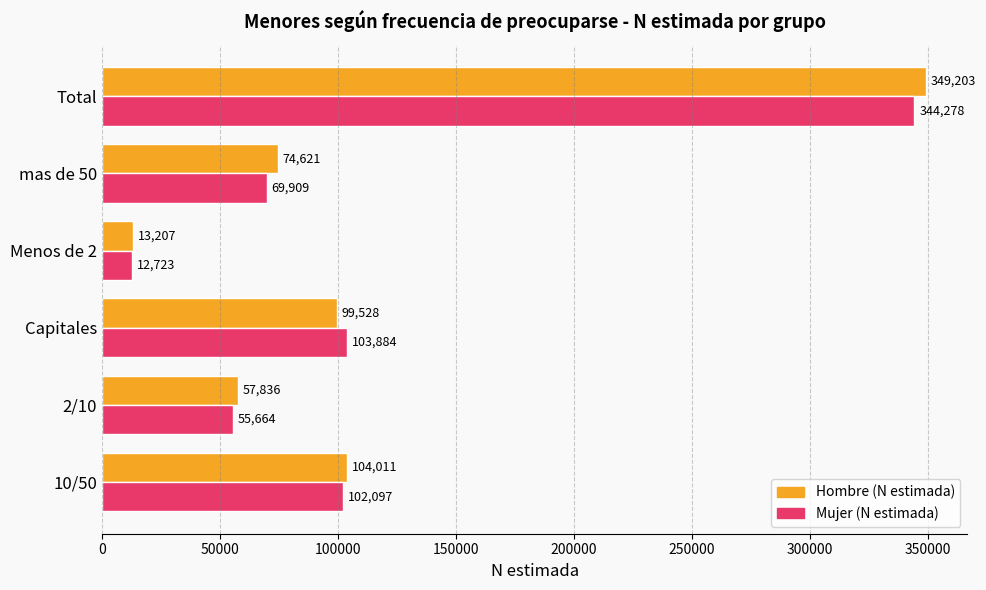

What value does the Mujer (N estimada) series have at Capitales, to the nearest 10?

103880